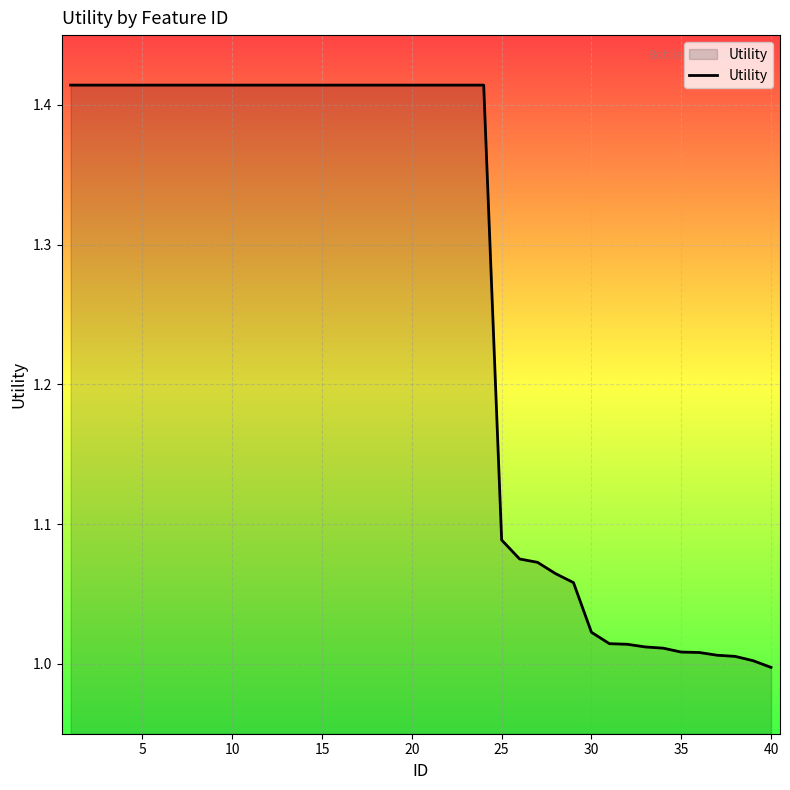

What is the difference between the maximum and minimum values?

0.4